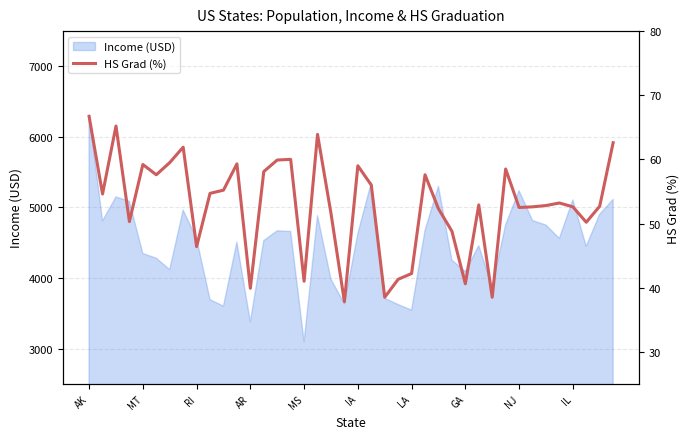

At which label does Income (USD) reach its peak?

AK